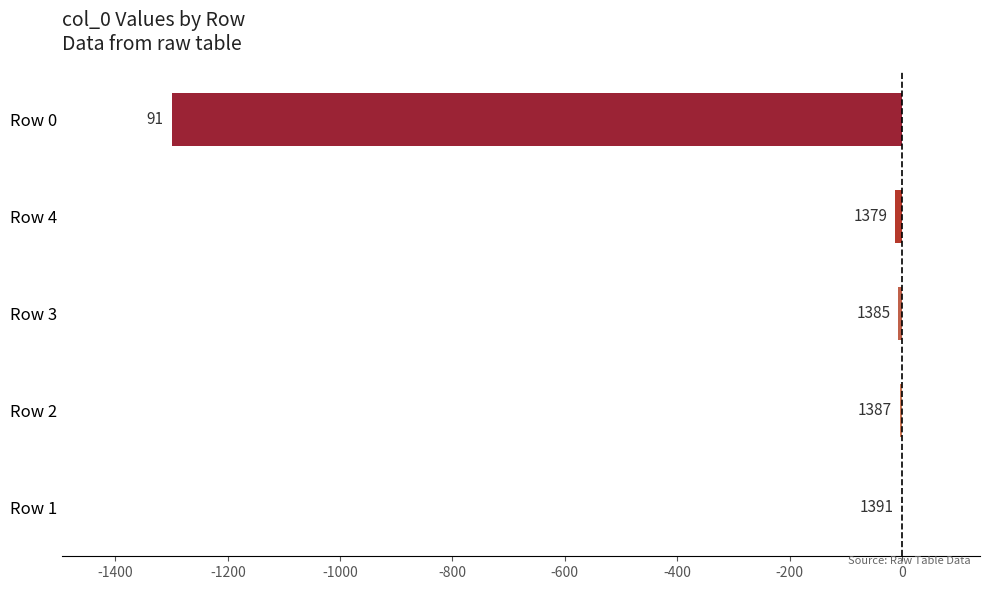

Are the bars horizontal?

Yes